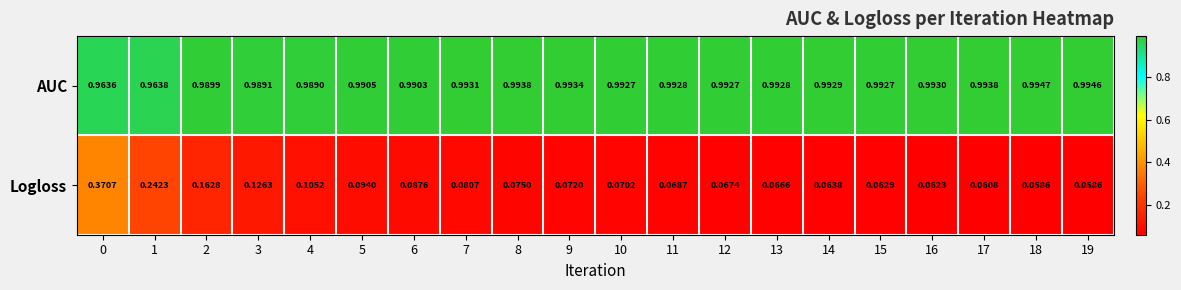

Is the value of AUC at 18 greater than the value of Logloss at 12?

Yes